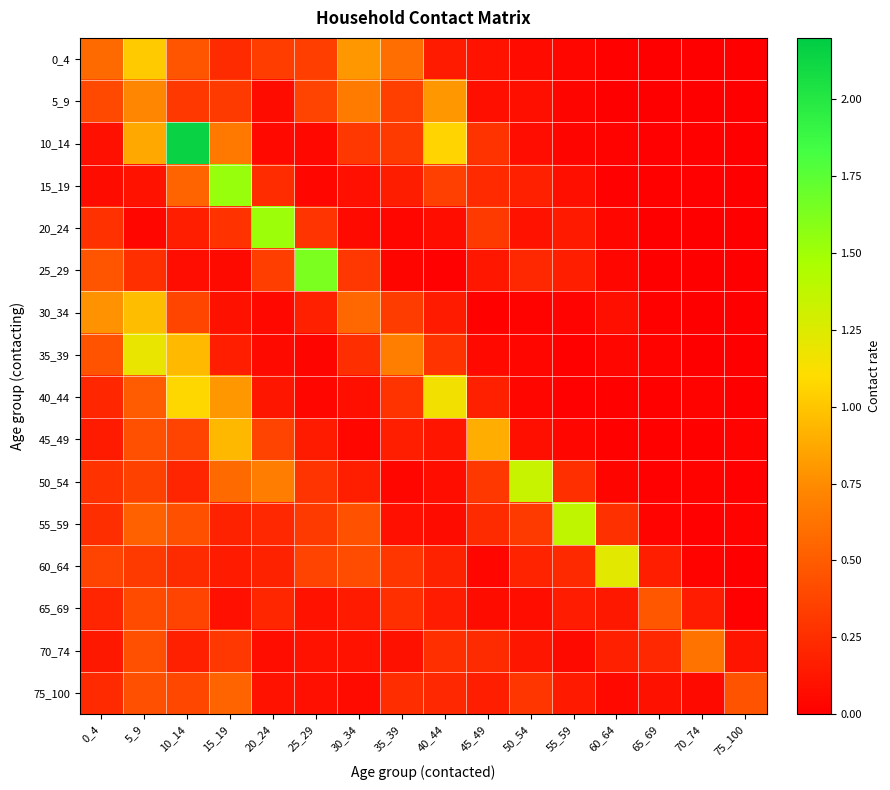

At which category is the sum across all series the highest?

5_9